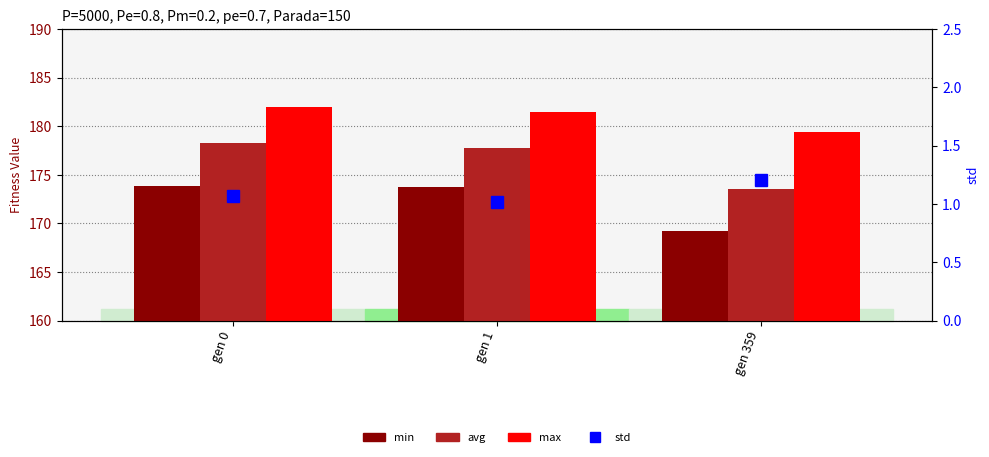

True or false: avg has a value of 123.0 at gen 0.

False